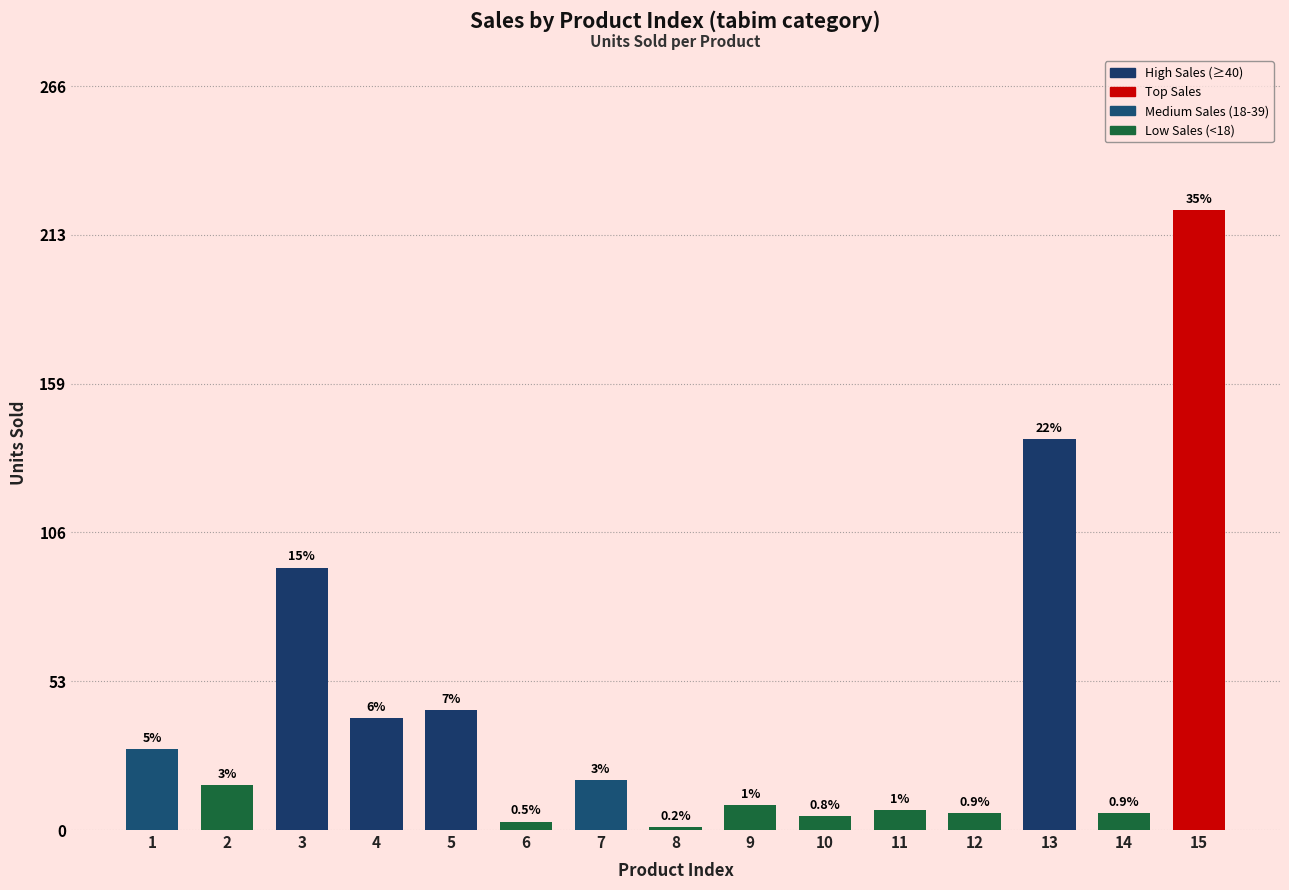

Which label corresponds to the largest value in the chart?

15